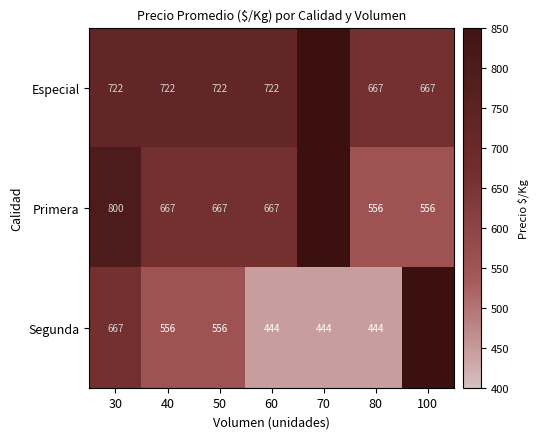

How many data points does each series have?

7